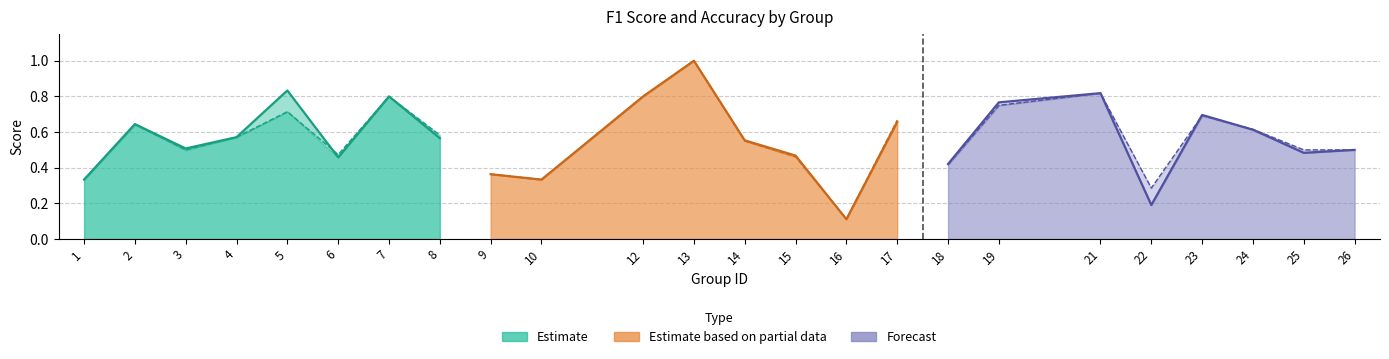

What is the value of the accuracy point at the 4th from the left?

0.6